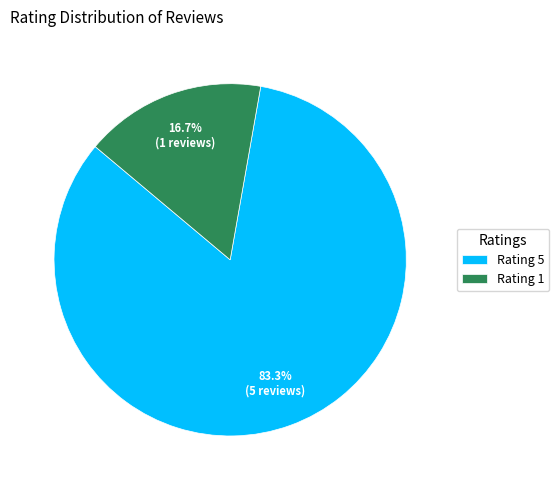

Which category has the biggest portion of the pie?

Rating 5